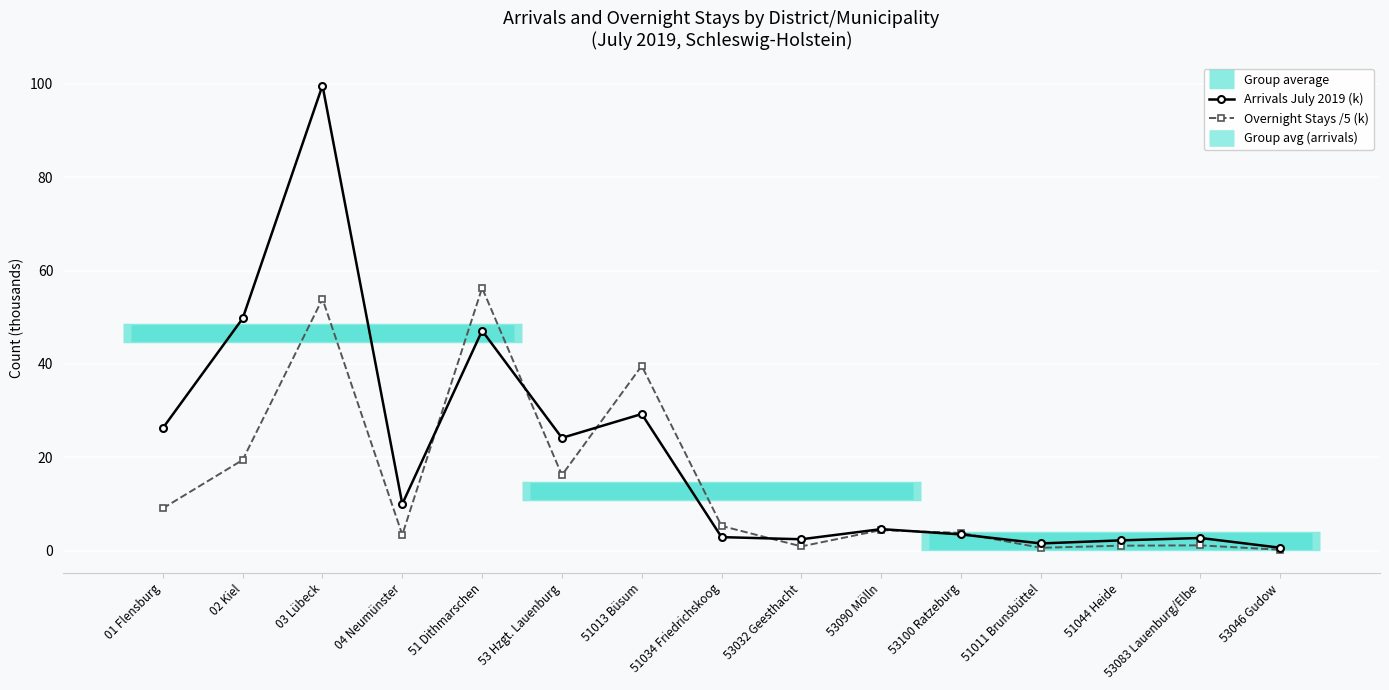

What is the label of the 2nd point from the right?

53083 Lauenburg/Elbe